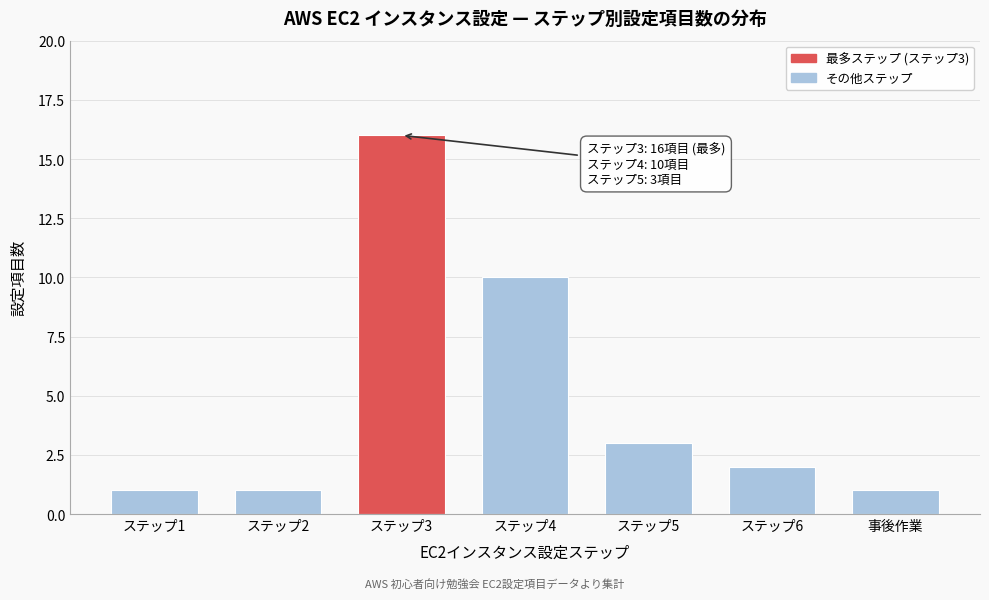

Reading left to right, extract all data points from this chart.

ステップ1=1	ステップ2=1	ステップ3=16	ステップ4=10	ステップ5=3	ステップ6=2	事後作業=1